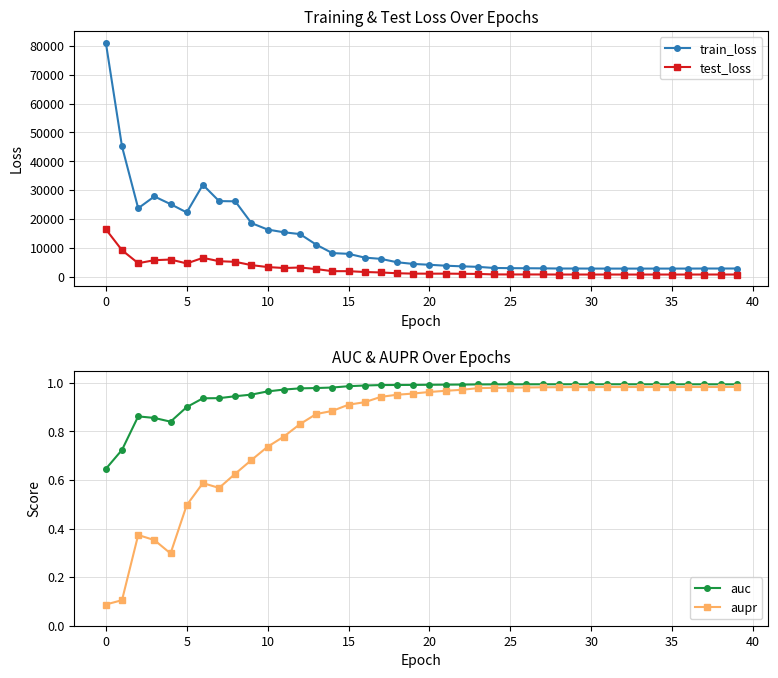

What is the maximum value for train_loss?

81152.0